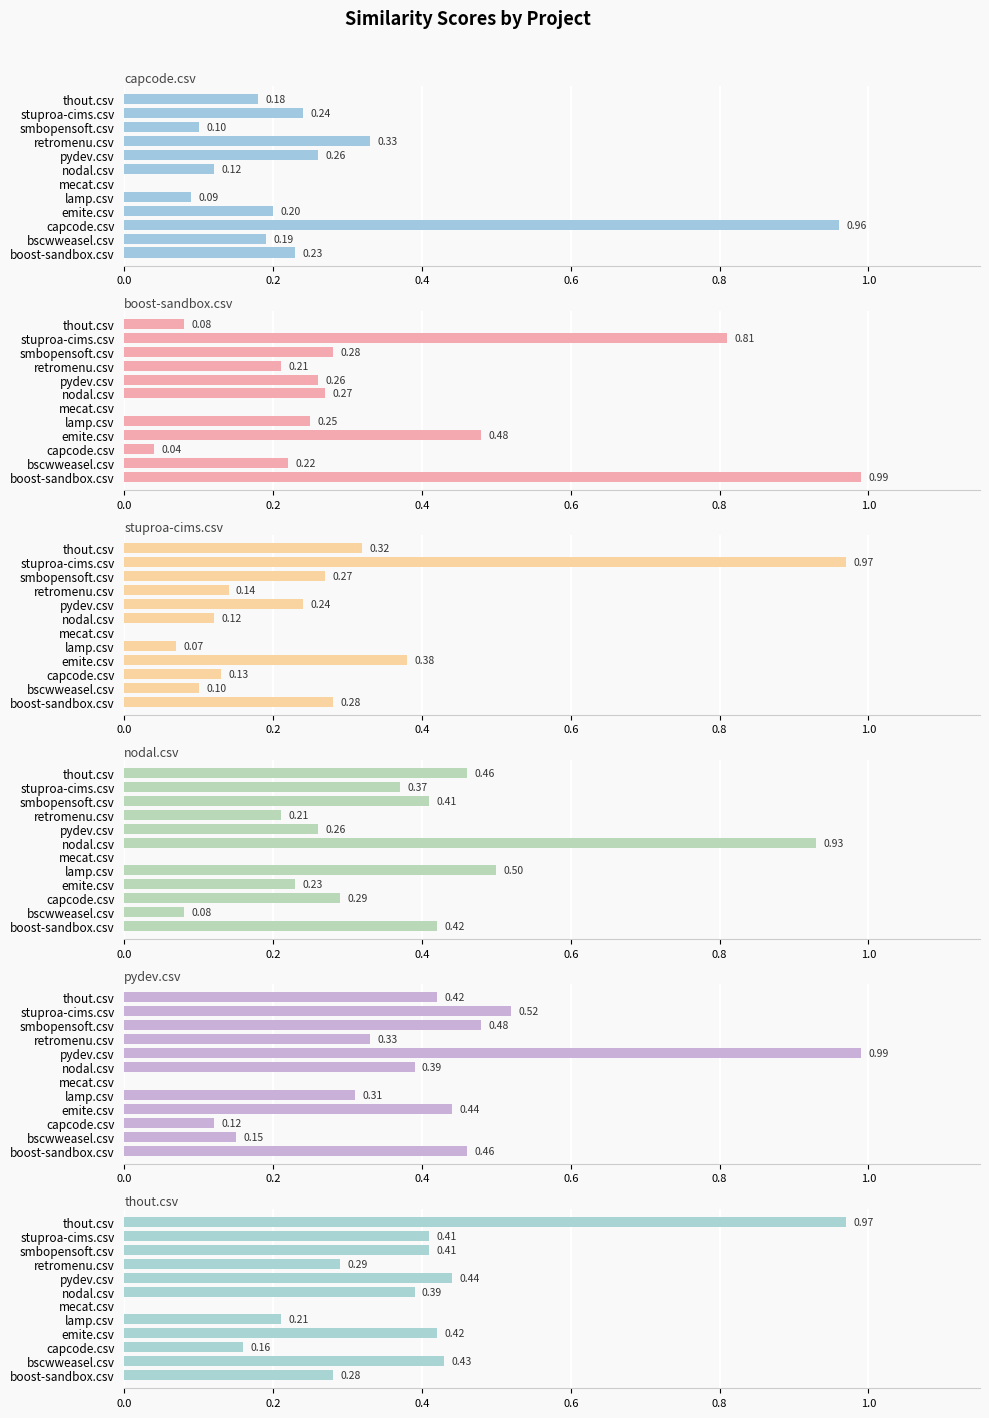

How many series are shown in this chart?

6